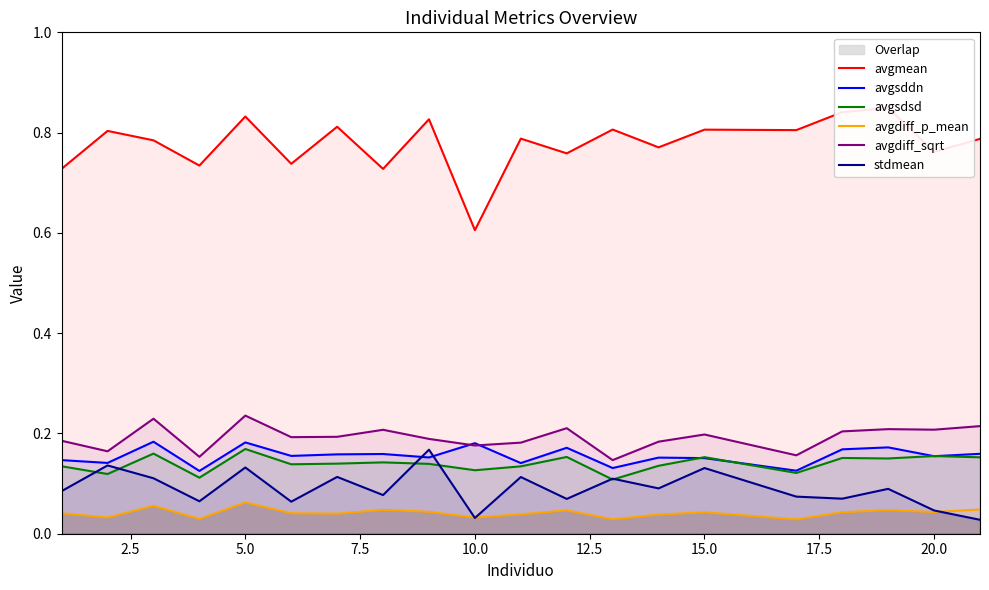

The avgdiff_p_mean series shows 0.0 at 5.0. True or false?

False